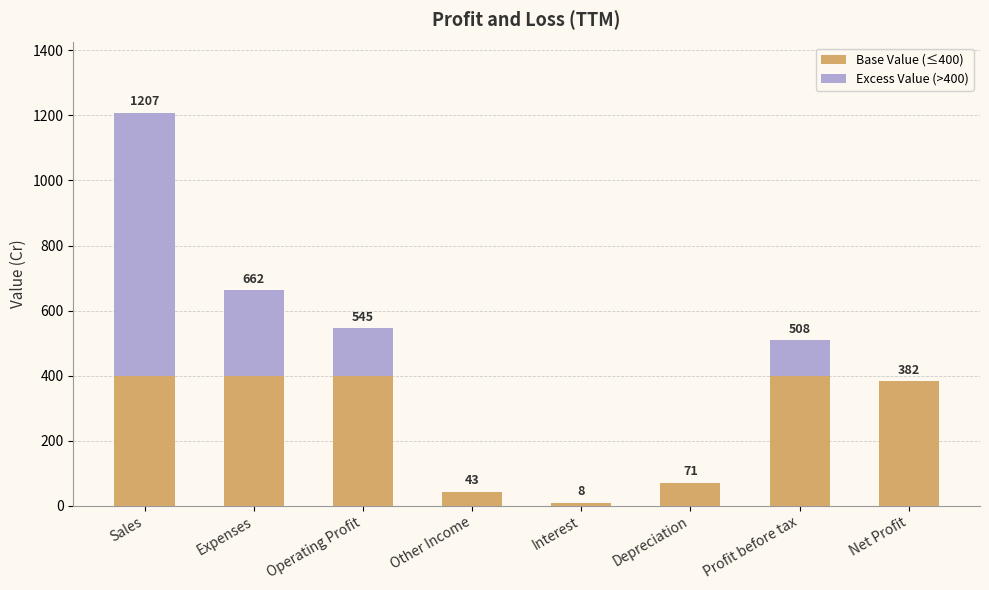

Where is Base Value (≤400) nearest to the value 204?

Depreciation